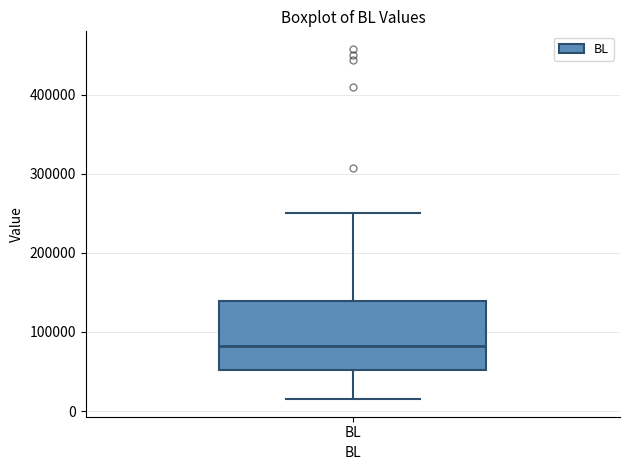

Where is the upper edge of the box for BL on the y-axis? The values are not printed on the chart, so give them approximately, as read against the axis.

140000